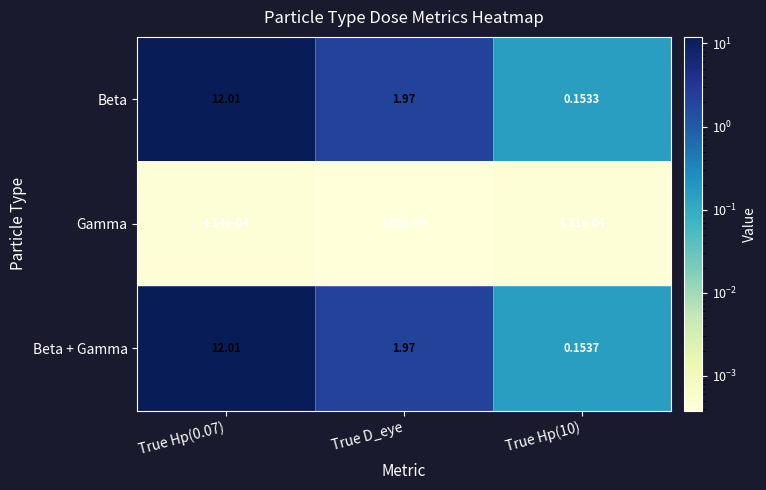

Where is Gamma nearest to the value 0?

True D_eye